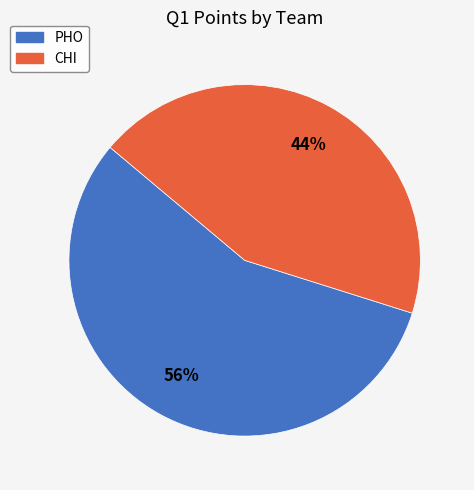

Which has a higher value, PHO or CHI?

PHO